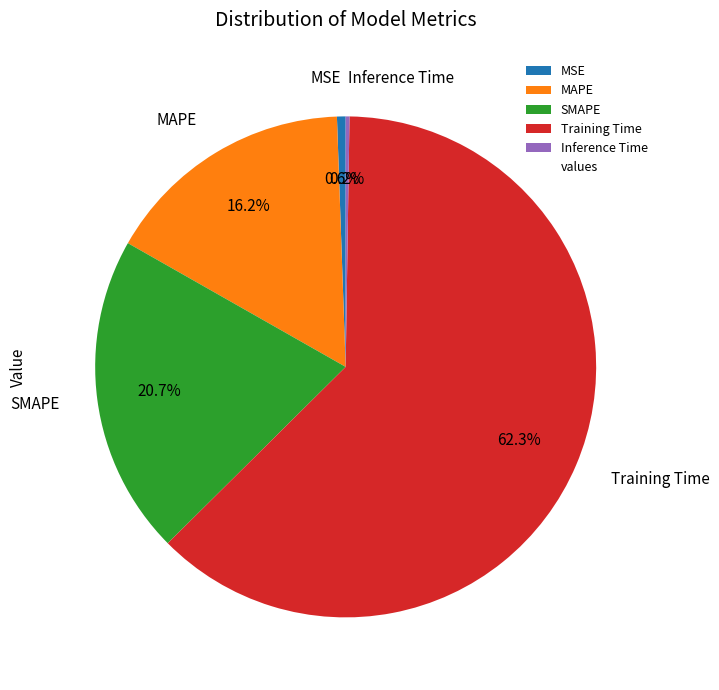

Do SMAPE and MSE together represent more than half of the pie?

No